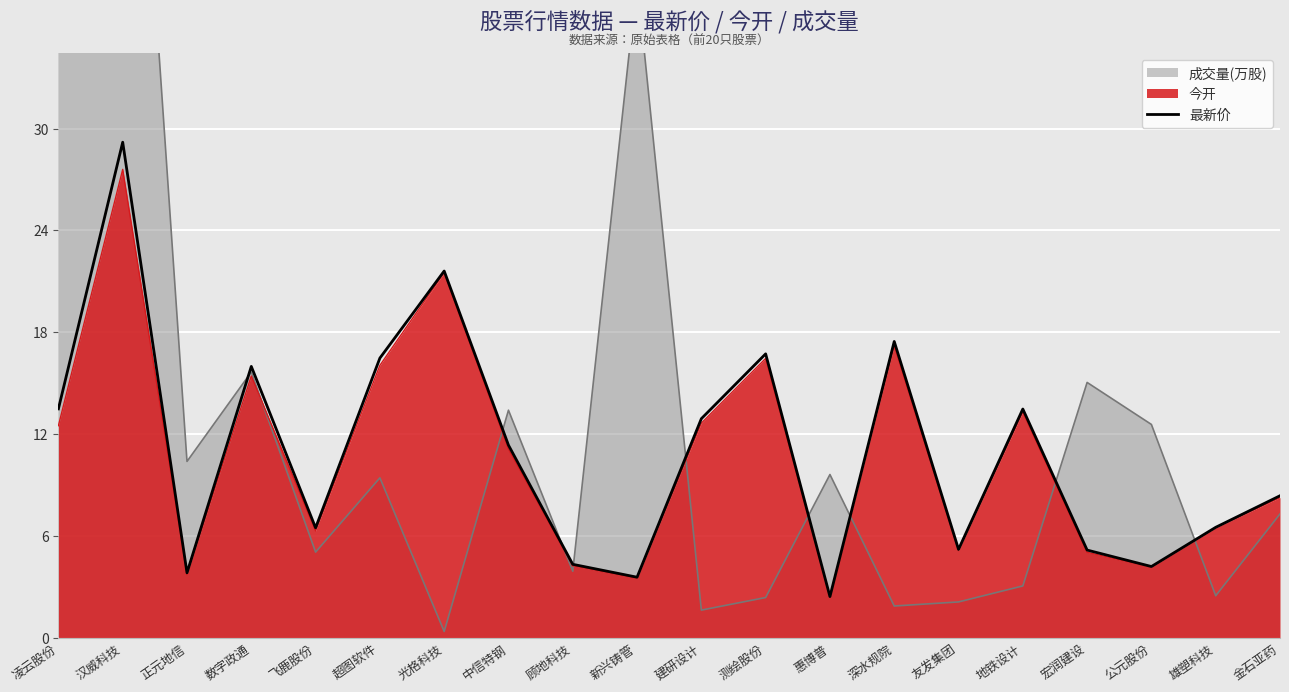

Reading left to right, what are all the values shown in this chart?

凌云股份=13.5	汉威科技=29.2	正元地信=3.8	数字政通=16.0	飞鹿股份=6.5	超图软件=16.5	光格科技=21.6	中信特钢=11.3	顾地科技=4.3	新兴铸管=3.6	建研设计=12.9	测绘股份=16.7	惠博普=2.4	深水规院=17.5	友发集团=5.2	地铁设计=13.5	宏润建设=5.2	公元股份=4.2	雄塑科技=6.5	金石亚药=8.4